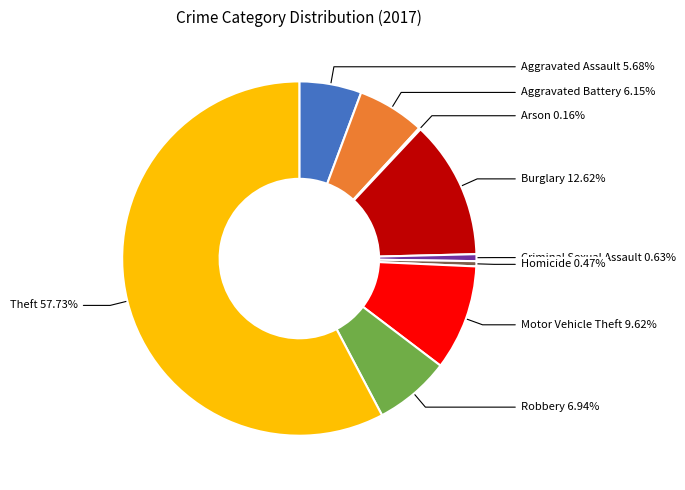

To the nearest percent, what is the combined percentage of Robbery and Homicide?

7%